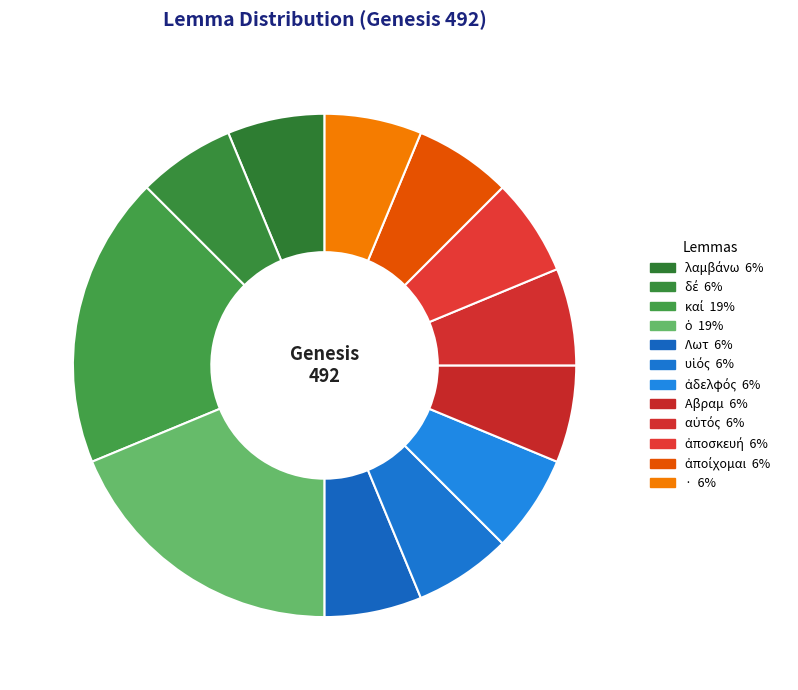

How many slices are in this pie chart?

12